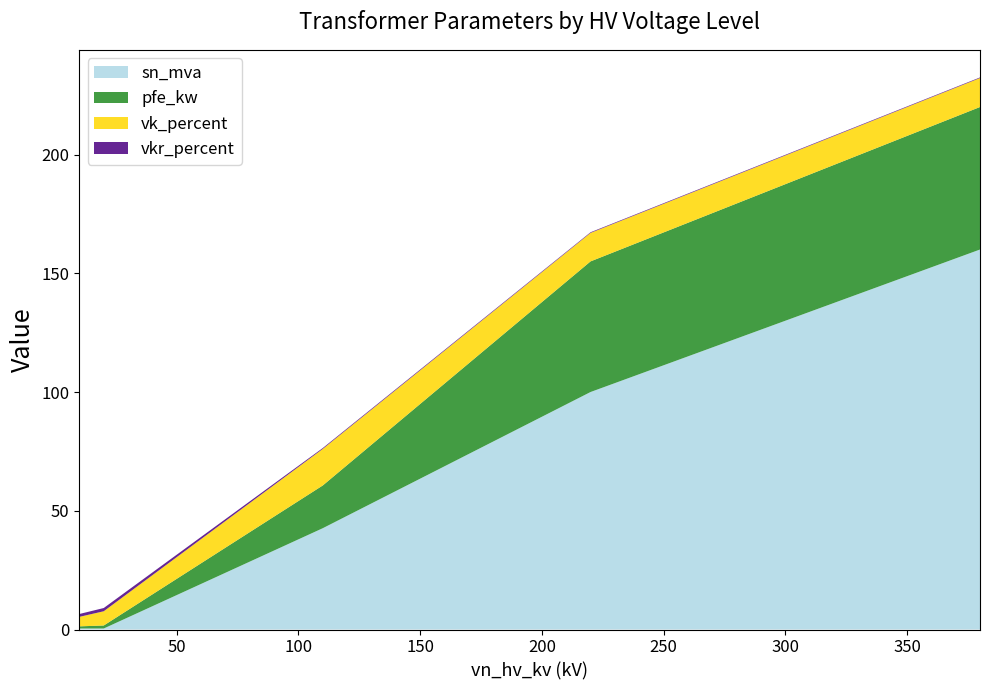

What is the highest value of the sn_mva series?

160.0